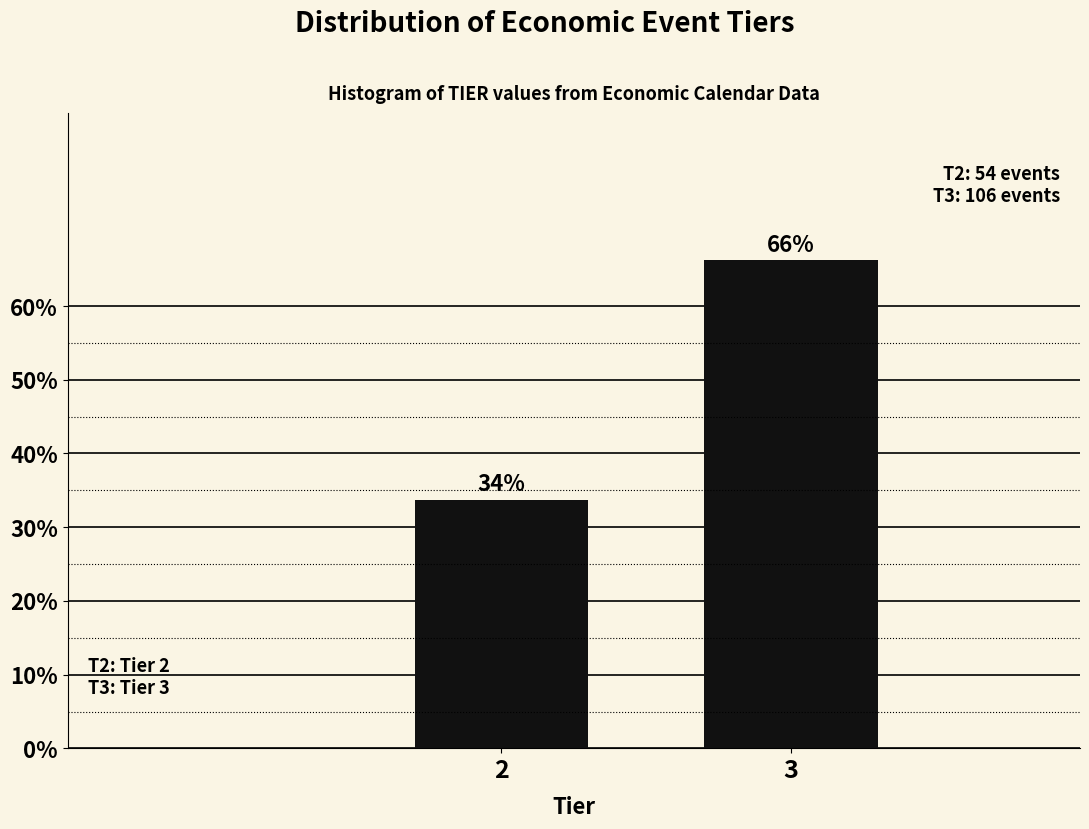

What is the average value?

50.0